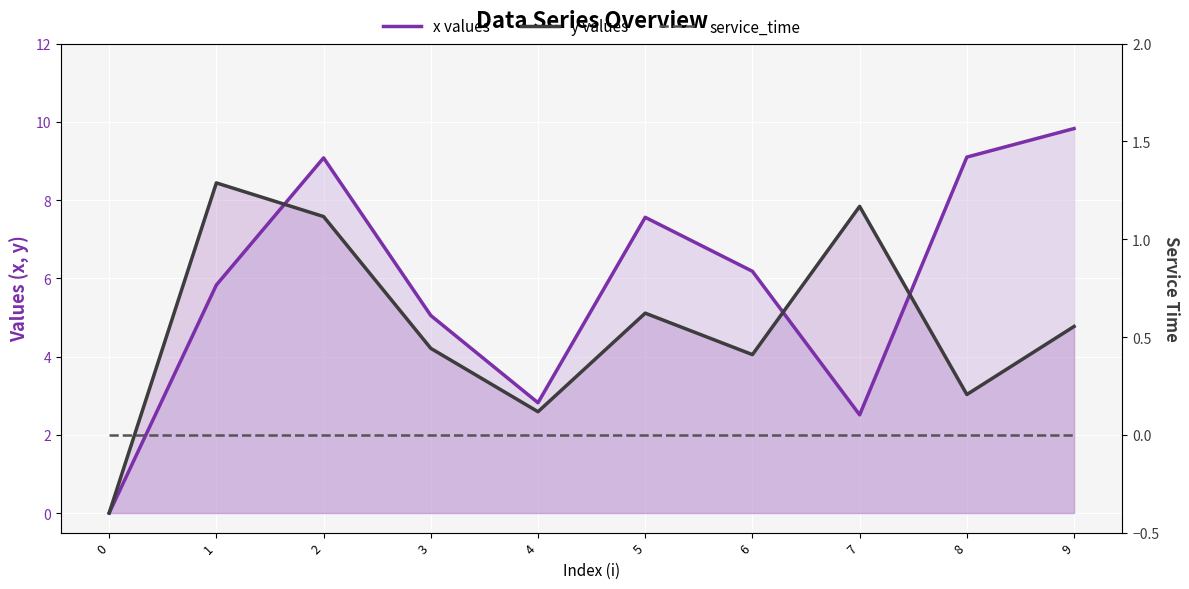

At which category does x values reach its first local peak?

2